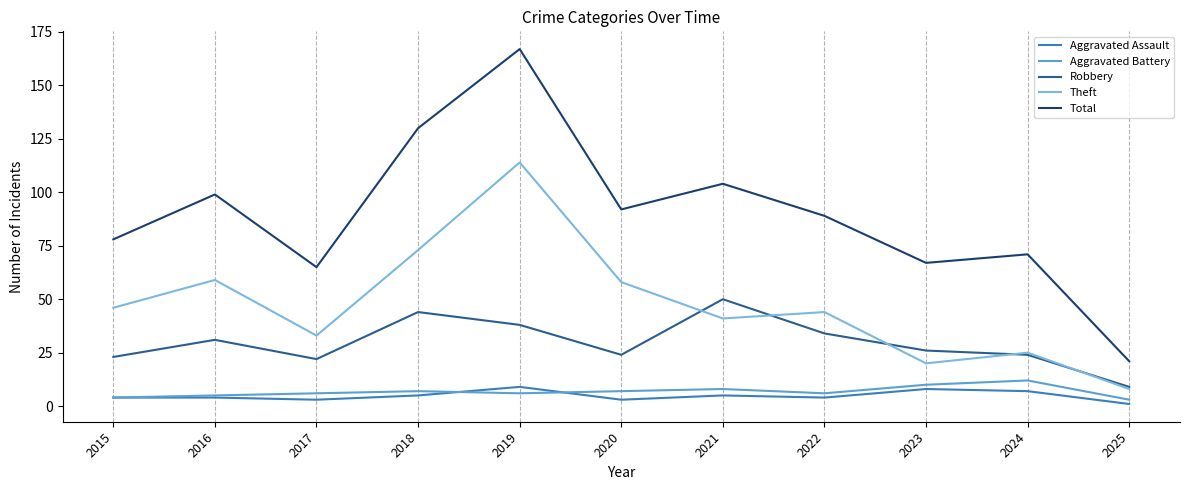

True or false: Aggravated Assault and Total cross at least once.

False